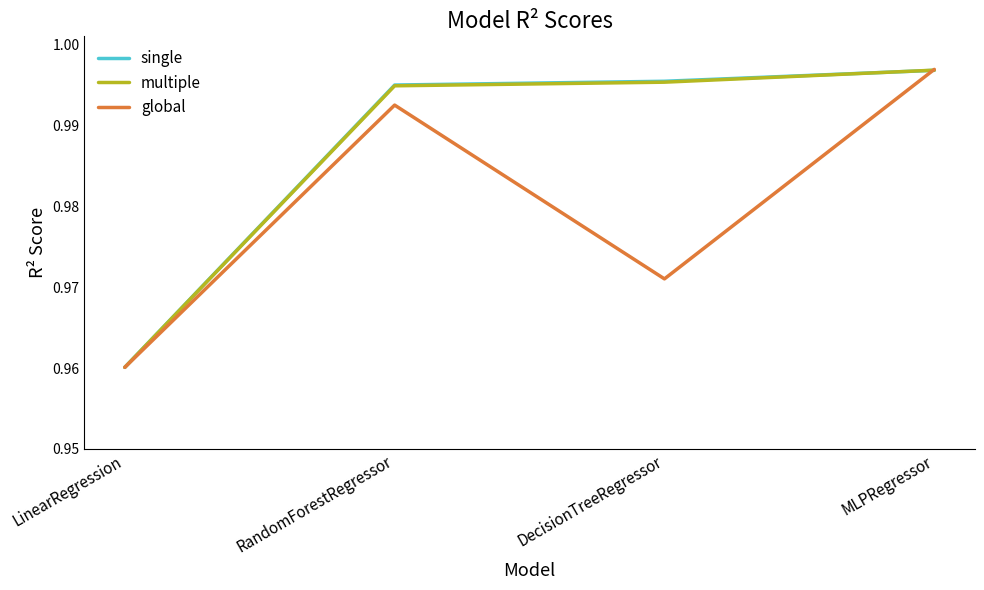

At which label is single closest to 0?

LinearRegression